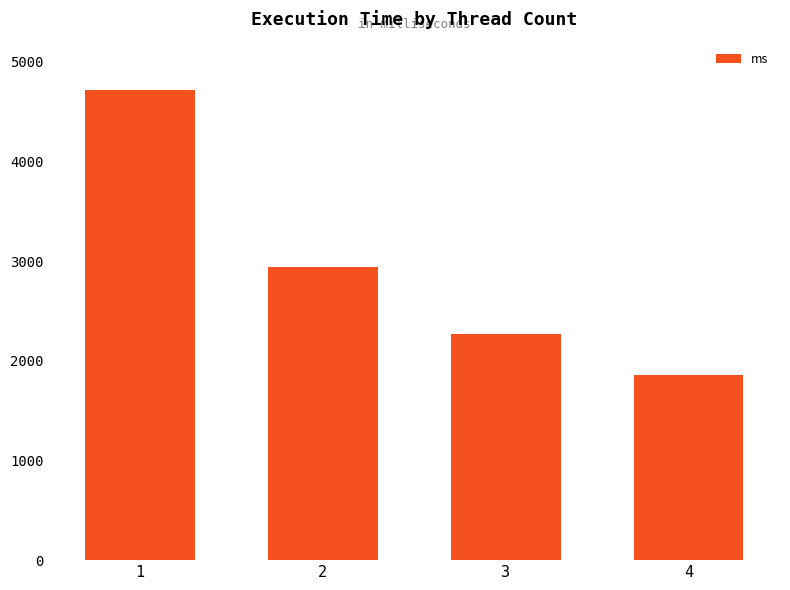

What is the difference between the second highest and minimum values?

1083.1